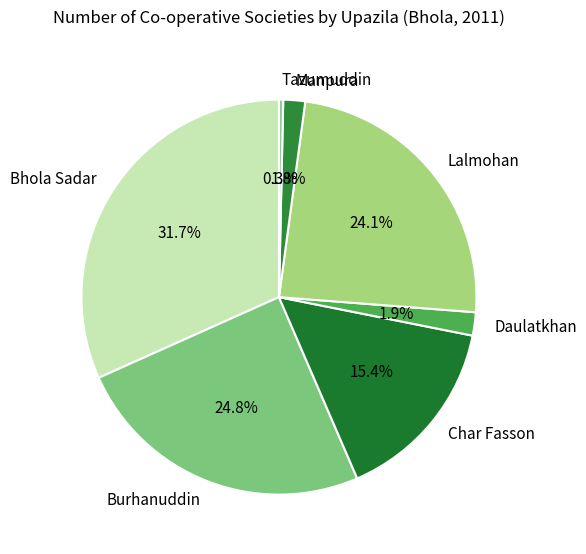

Is there a majority slice in this chart?

No